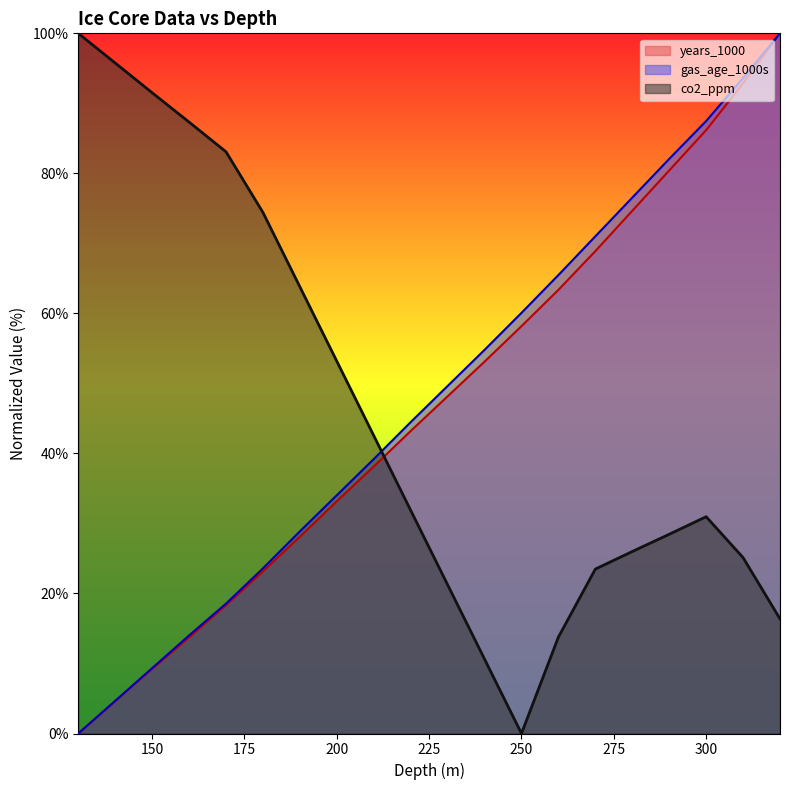

Which series has the largest range (max minus min)?

years_1000